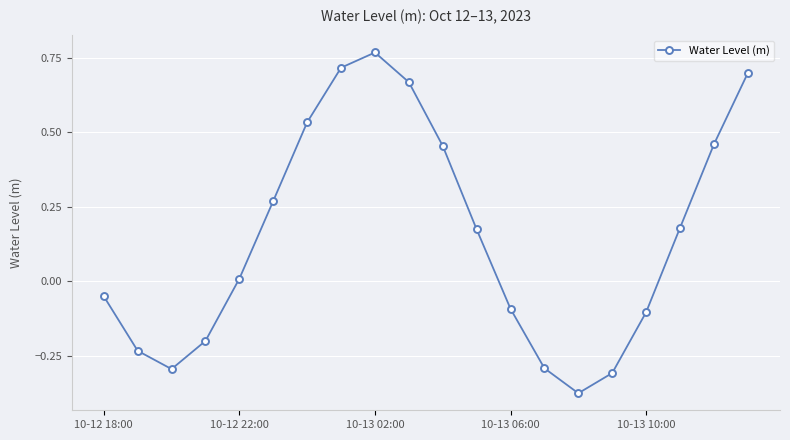

What is the sum of all values?

3.0